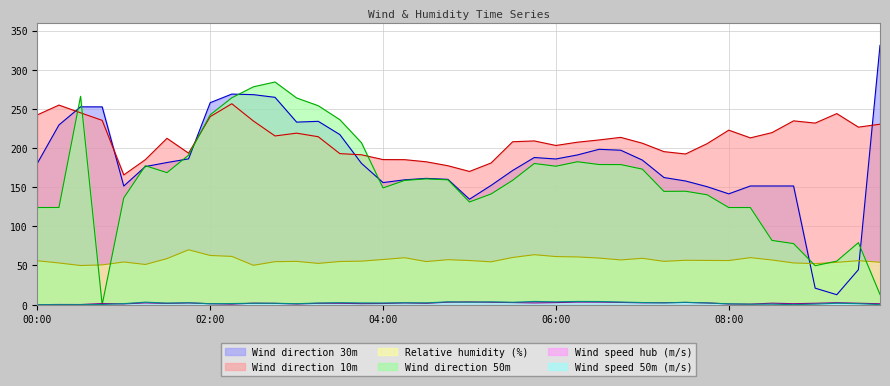

Which series has the largest total across all categories?

Wind direction 10m